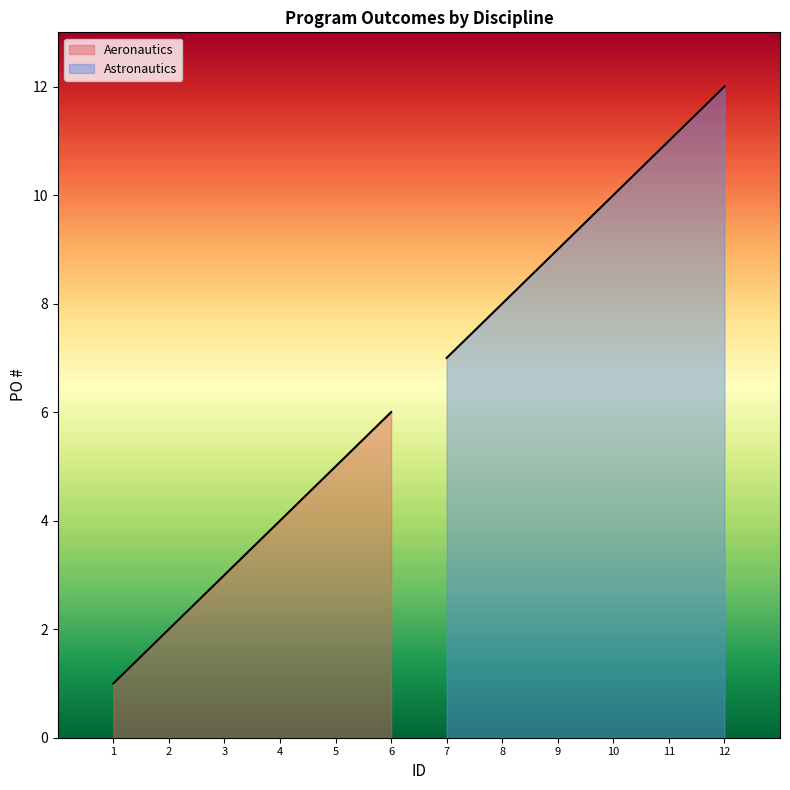

What is the value of the Astronautics point at the 1st from the left?

7